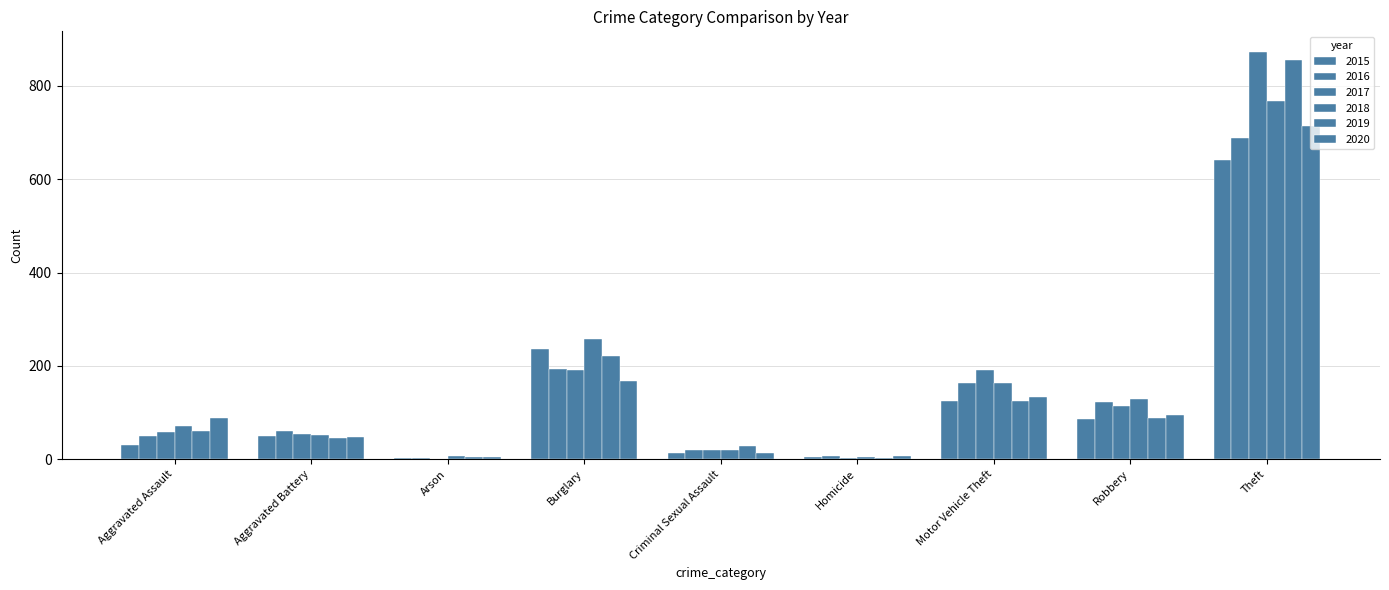

What is the total value across all series at Theft?

4539